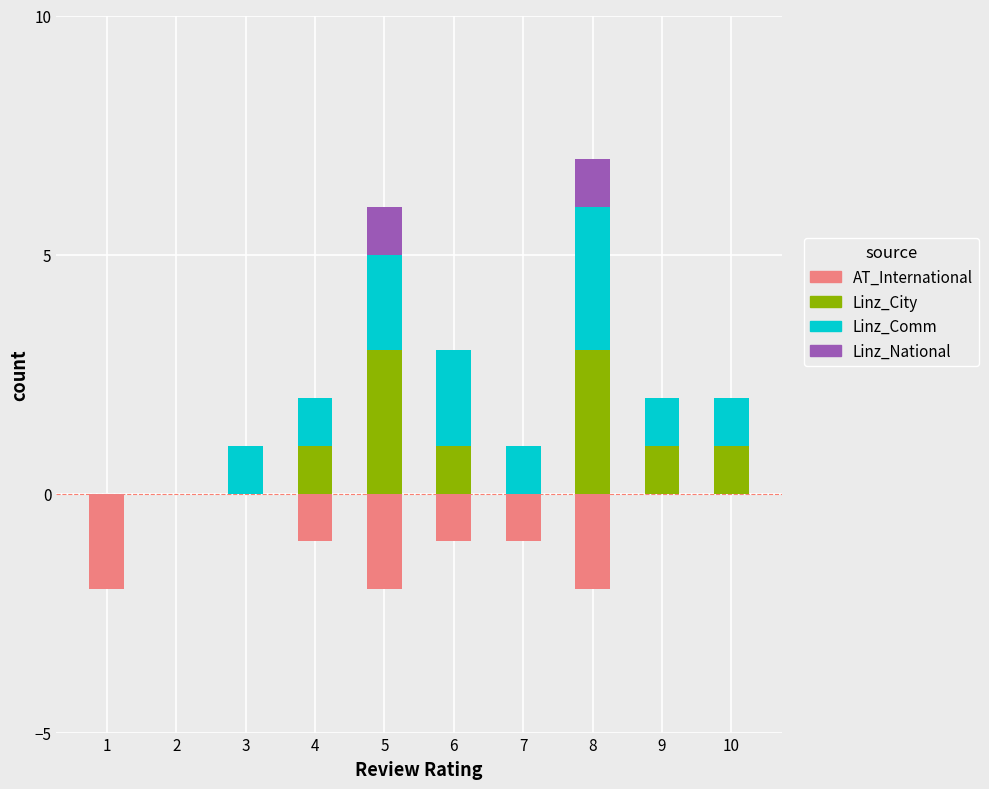

What is the difference between the highest and lowest values at 8?

5